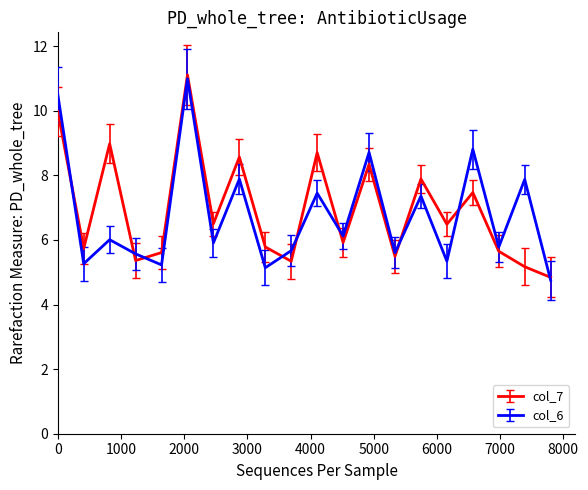

What are all the series names shown in the legend?

col_7, col_6